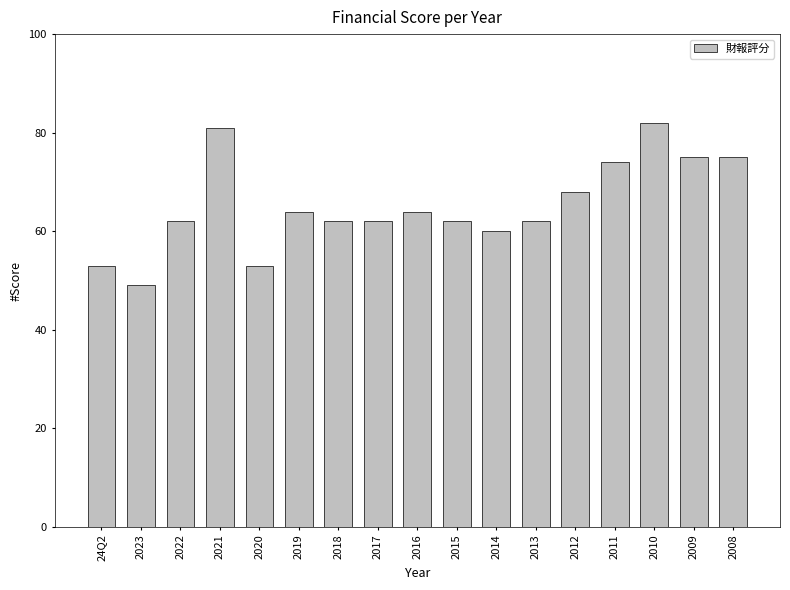

What is the change in value from 2018 to 2014?

-2